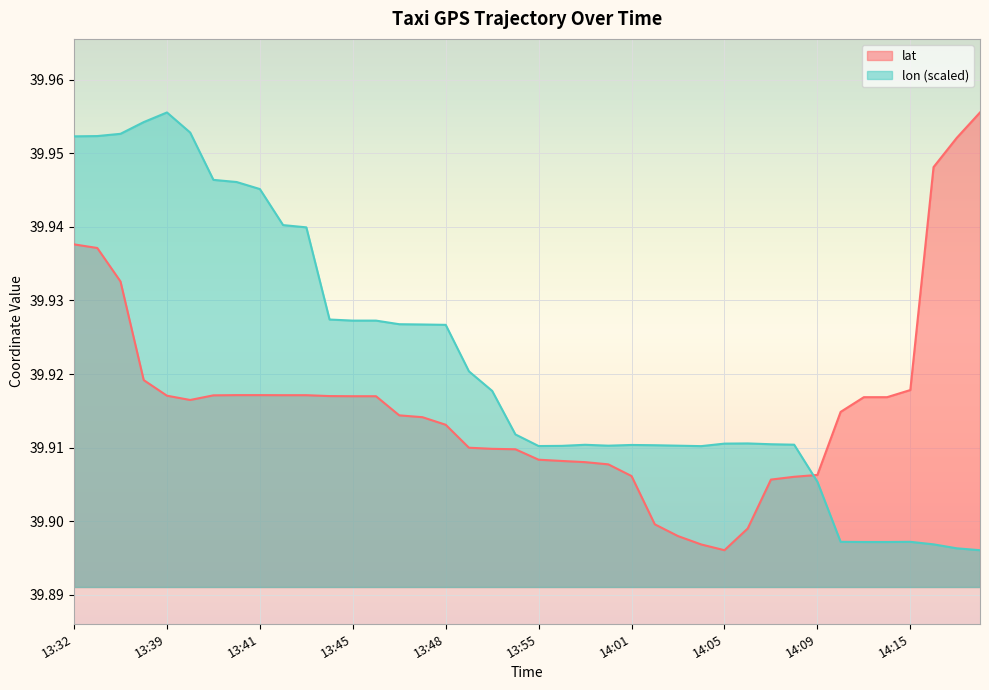

How many lines are shown in the chart?

2